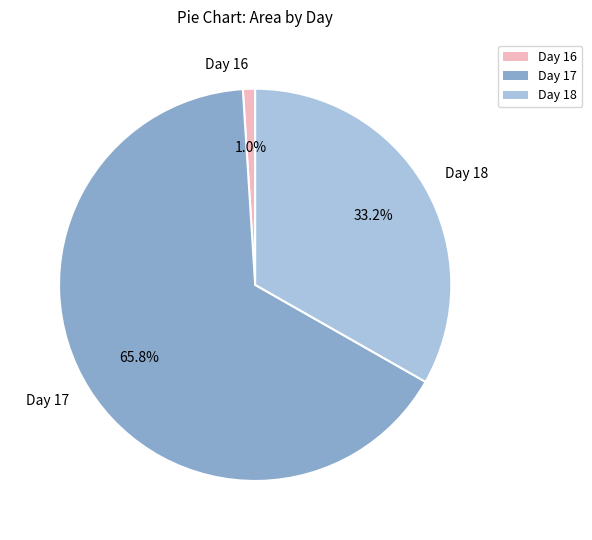

What percentage do Day 18 and Day 16 together represent?

34.2%